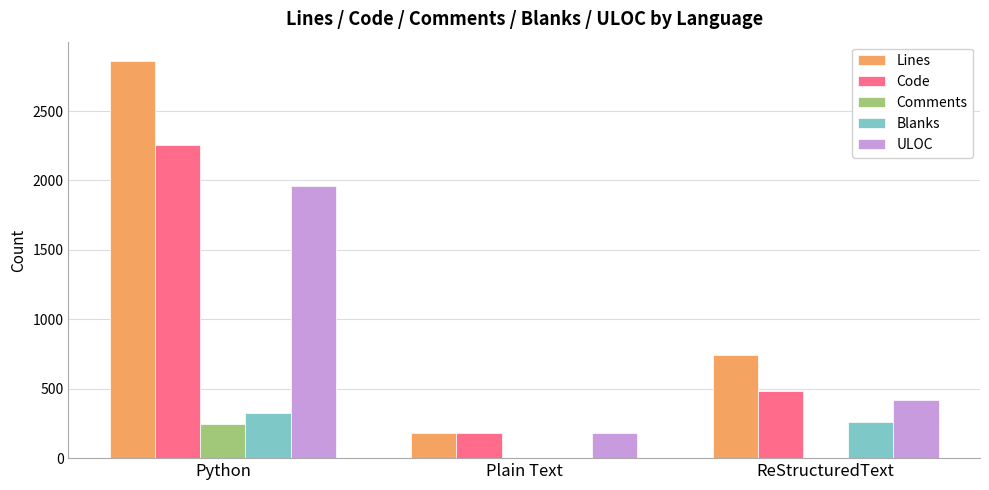

At which label is Code closest to 1218?

ReStructuredText